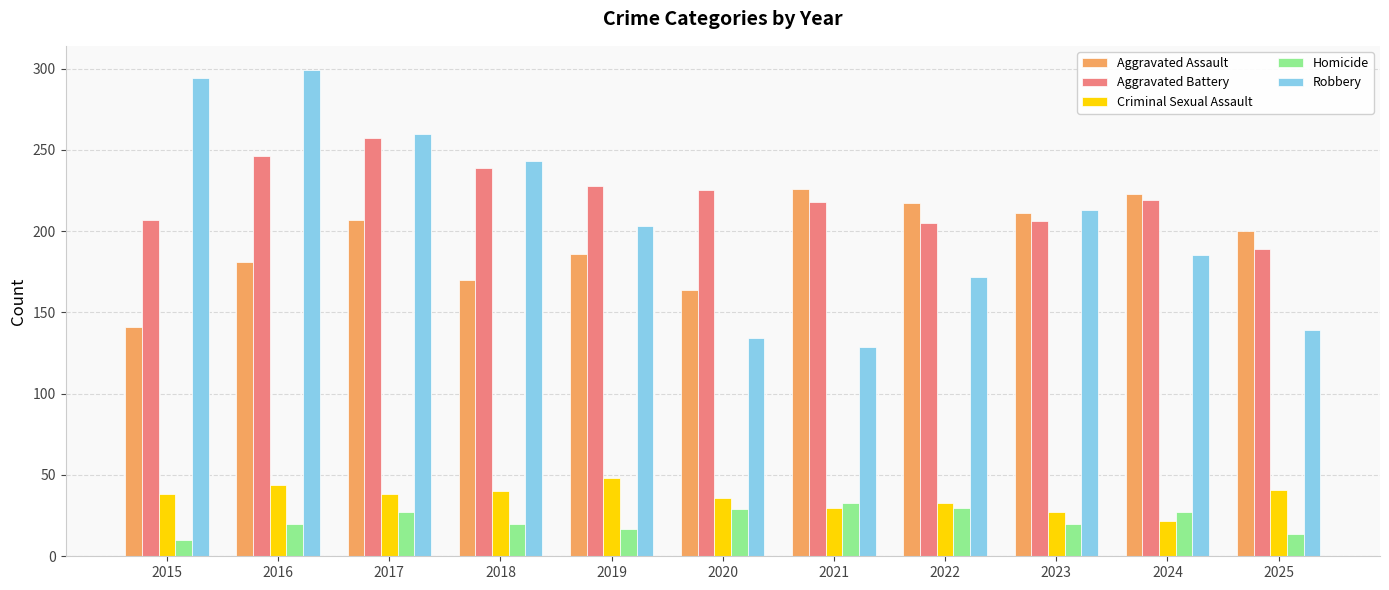

What are all the series names shown in the legend?

Aggravated Assault, Aggravated Battery, Criminal Sexual Assault, Homicide, Robbery